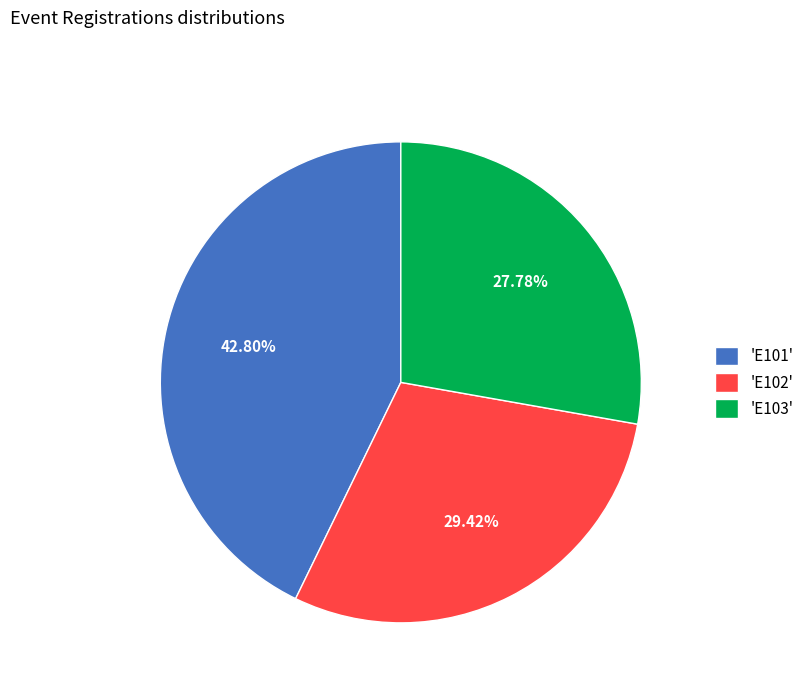

What is the smallest slice in the pie chart?

'E103'